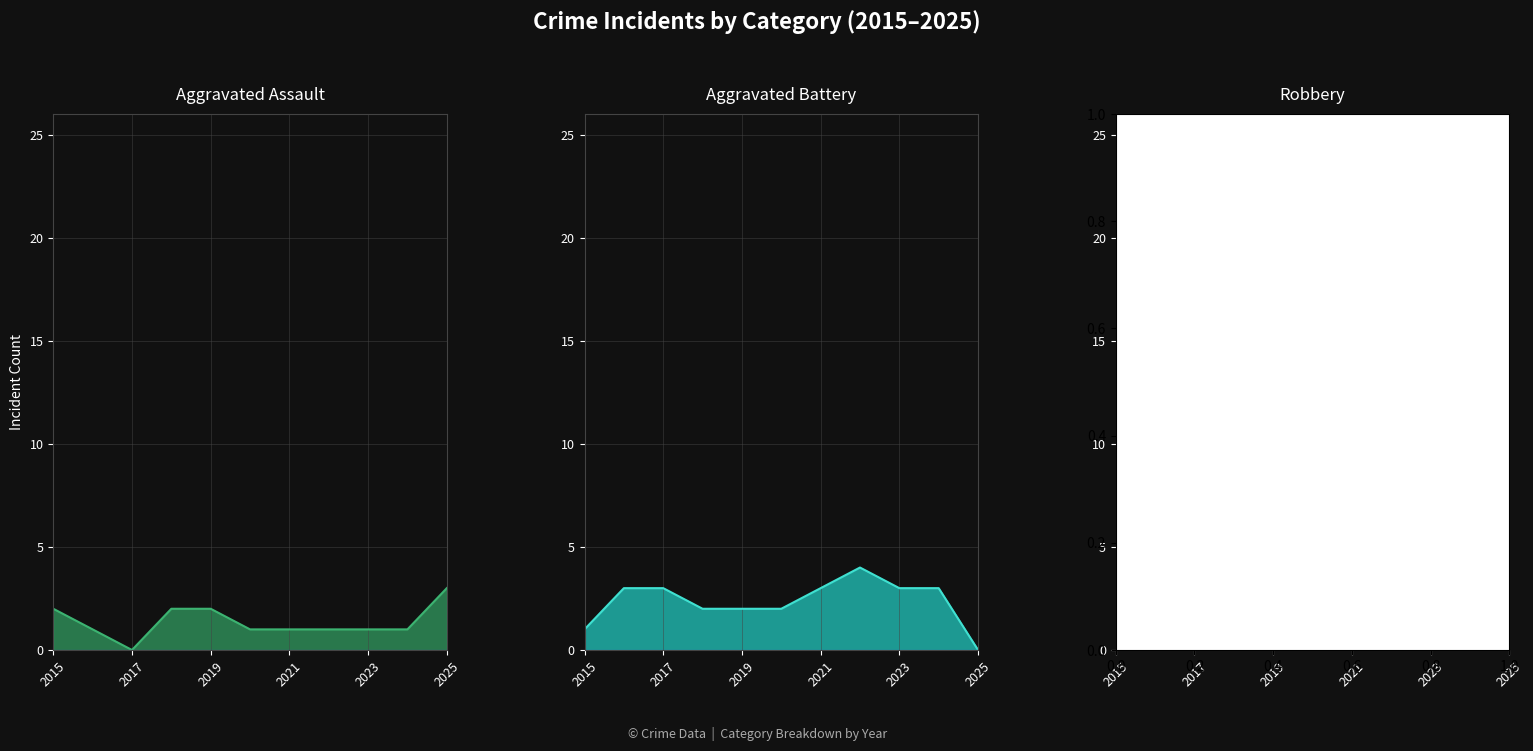

How many lines are shown in the chart?

3